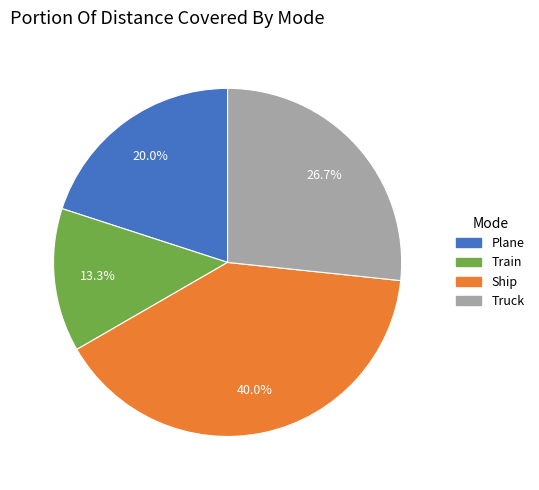

Is there a majority slice in this chart?

No